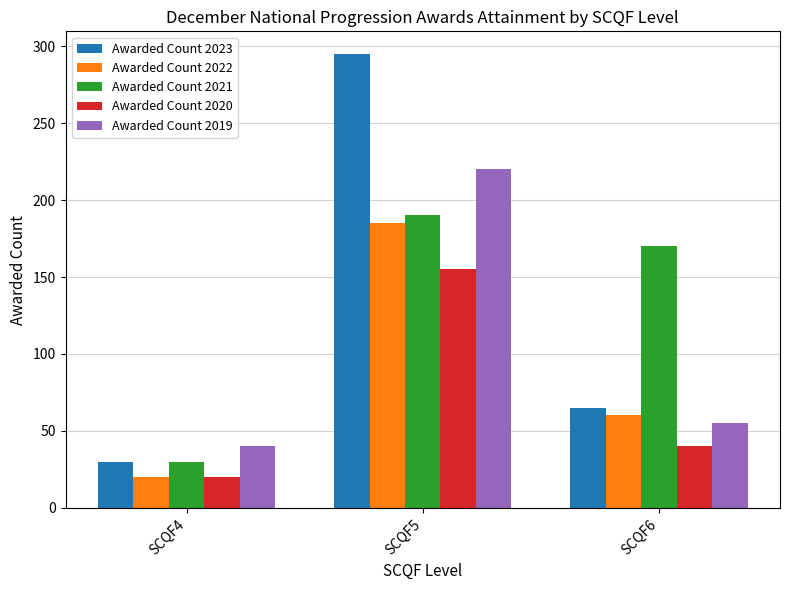

Where does the Awarded Count 2021 series first go above 170?

SCQF5